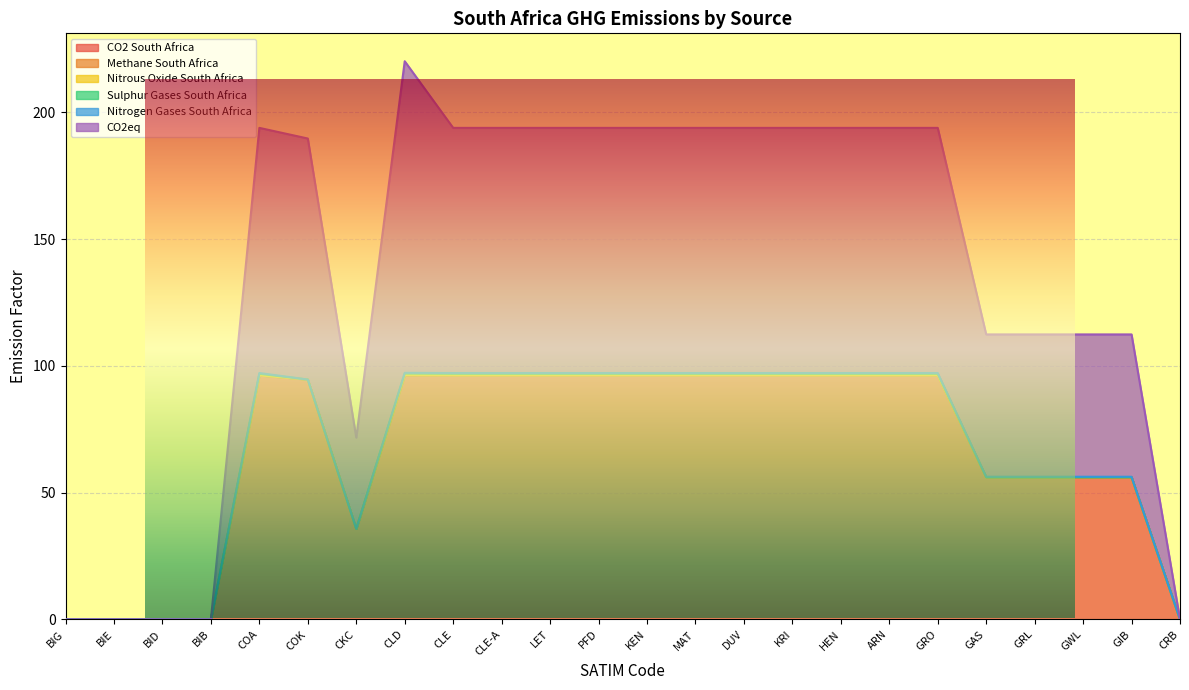

How many distinct data groups are displayed?

6